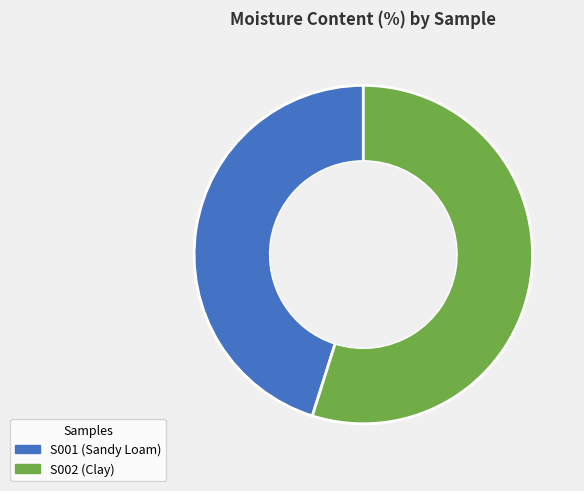

Do S001 and S002 together represent more than half of the pie?

Yes